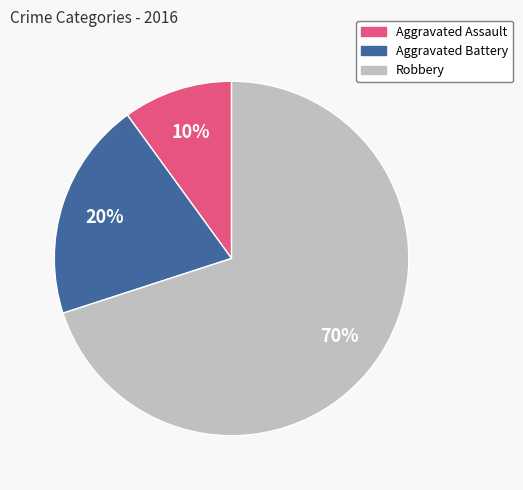

Rank the categories by value from highest to lowest.

Robbery, Aggravated Battery, Aggravated Assault